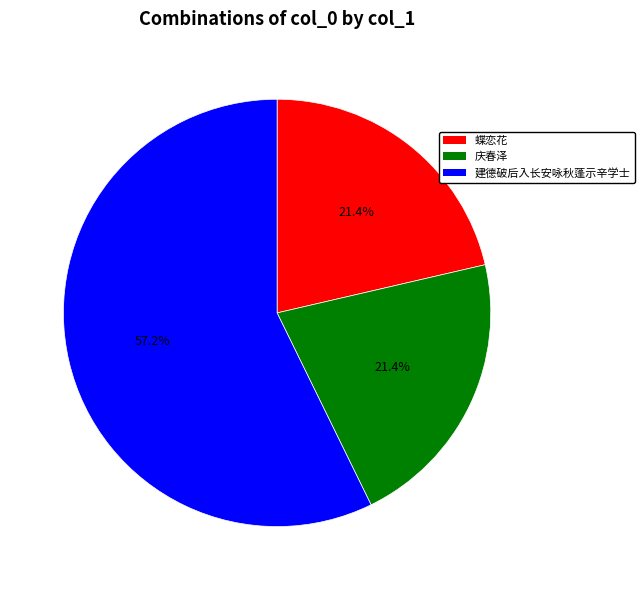

Which category has the biggest portion of the pie?

建德破后入长安咏秋蓬示辛学士